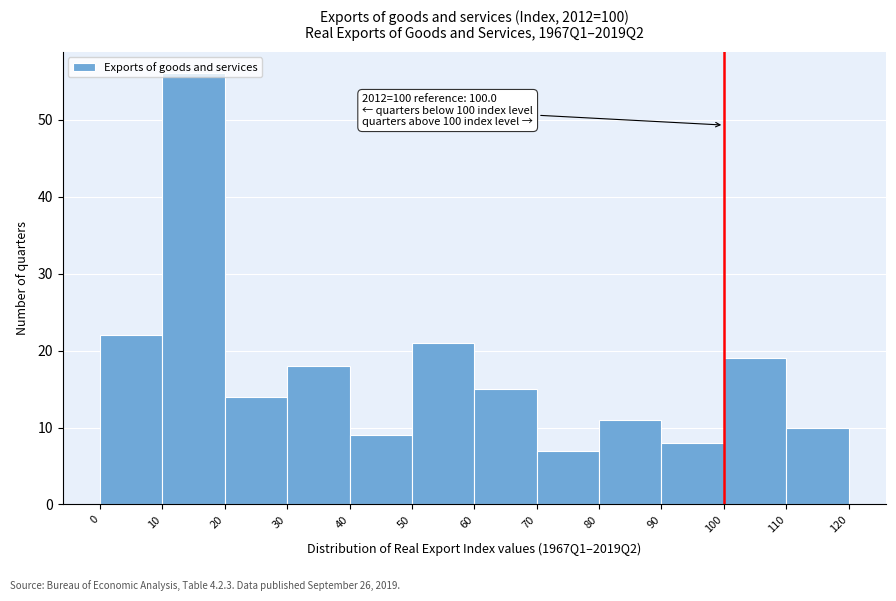

Over which range of the x-axis is the bar tallest?

10 to 20